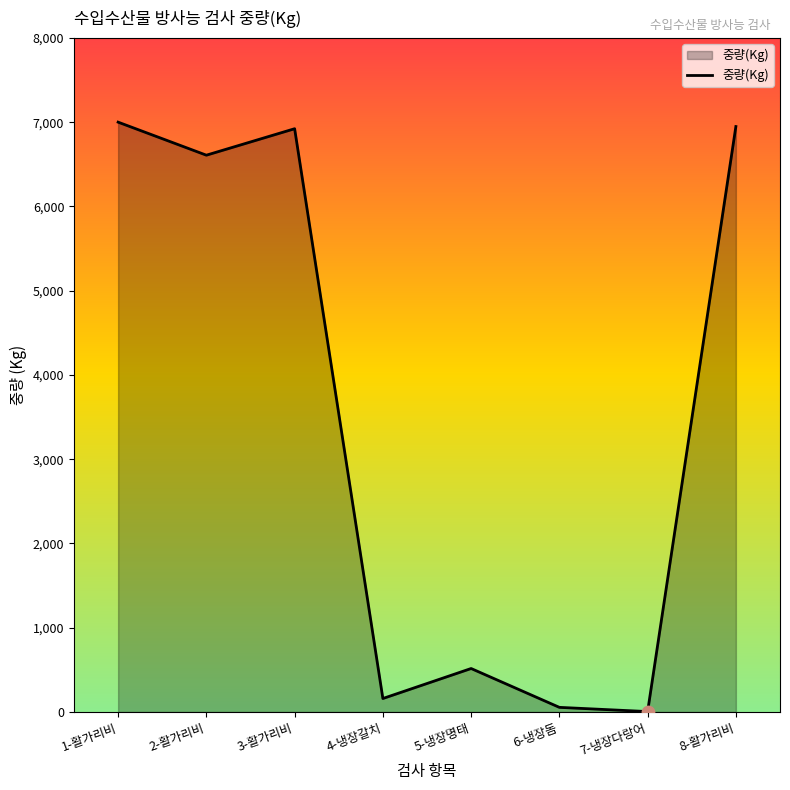

Which has a higher value, 4-냉장갈치 or 7-냉장다랑어?

4-냉장갈치